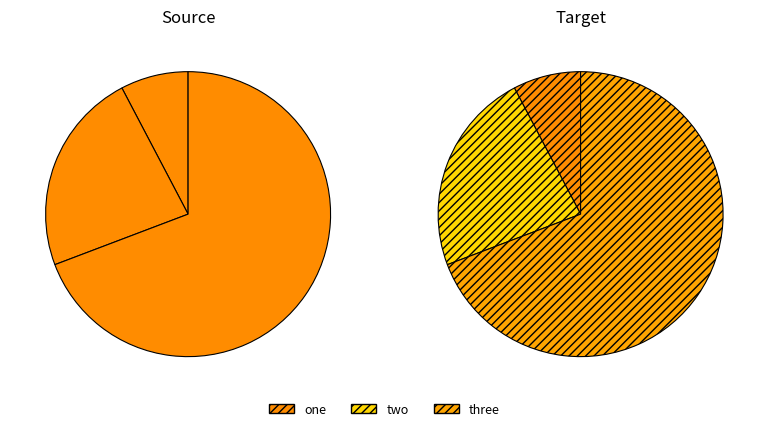

Does any single category account for the majority?

Yes